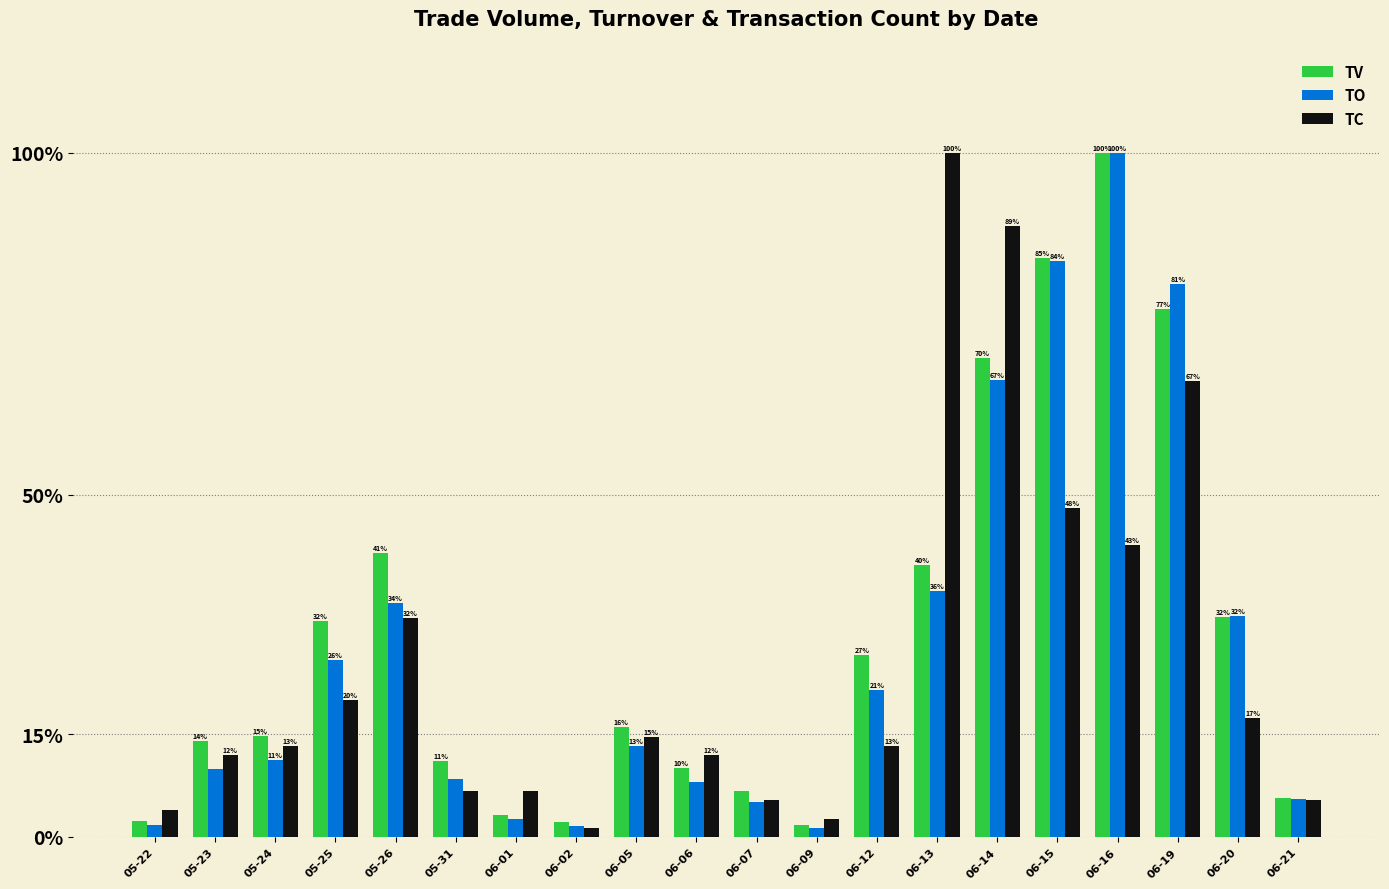

At which label does TO reach its minimum?

06-09